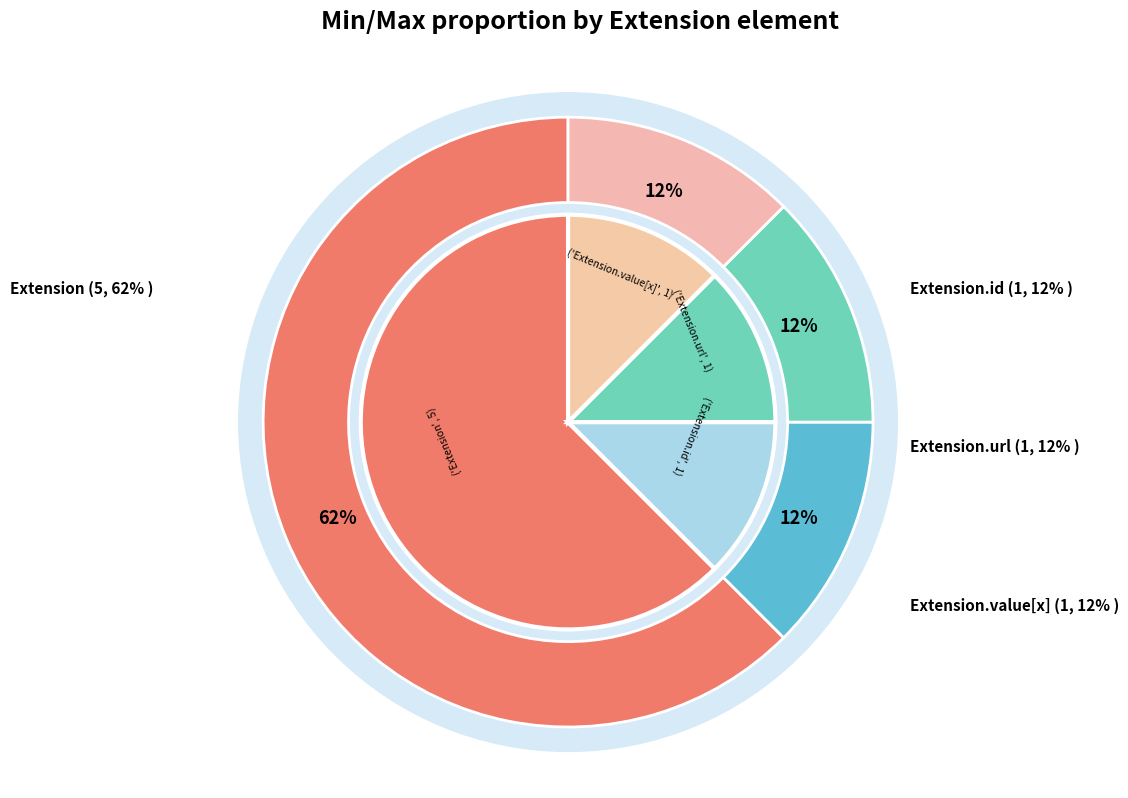

Between Extension.id and Extension.url, which is larger?

Extension.id